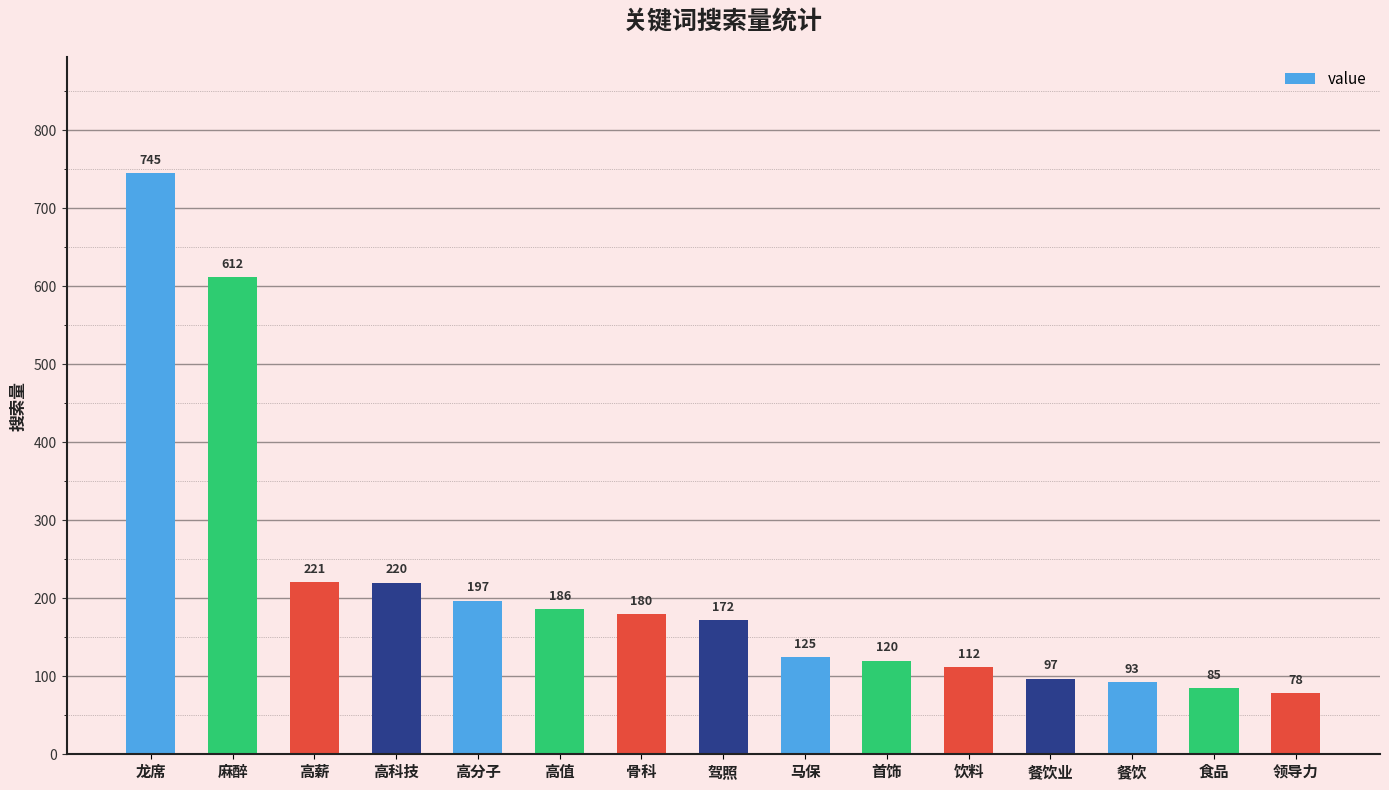

Rank the categories by value from highest to lowest.

龙席, 麻醉, 高薪, 高科技, 高分子, 高值, 骨科, 驾照, 马保, 首饰, 饮料, 餐饮业, 餐饮, 食品, 领导力